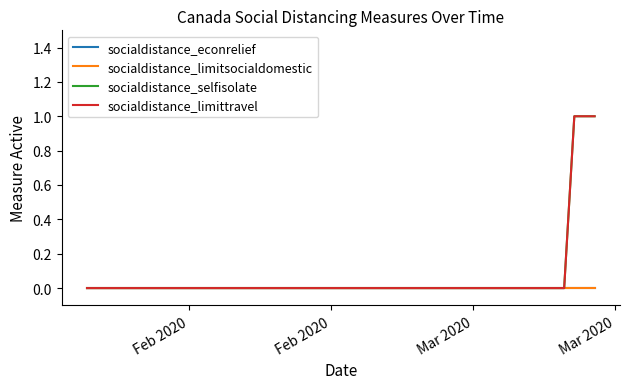

Does the chart display data point markers on the line(s)?

No